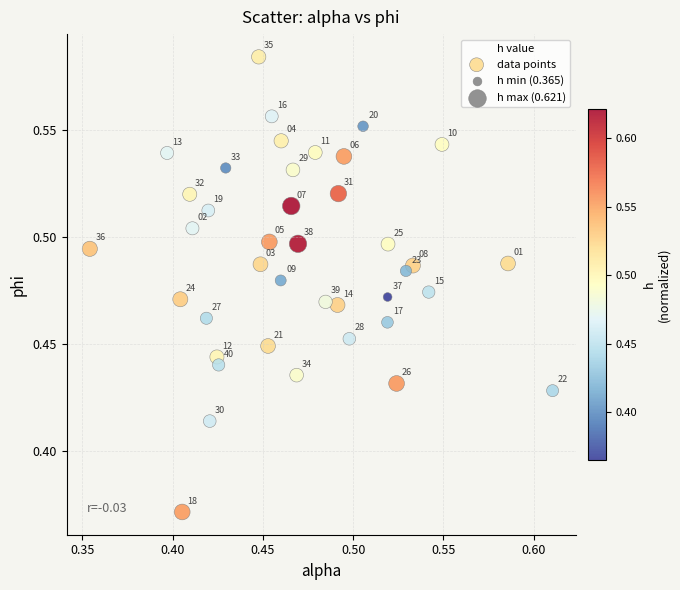

What is the range of X values (max minus min)?

0.3